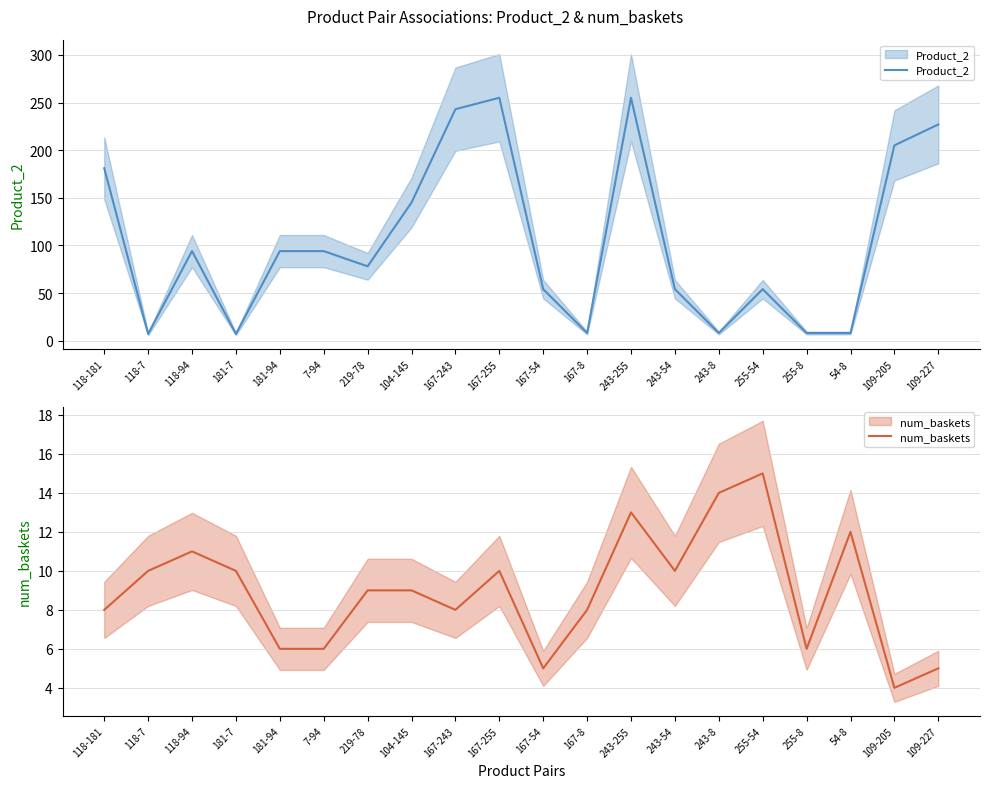

Between which two adjacent categories do num_baskets and Product_2 first intersect?

118-181 and 118-7